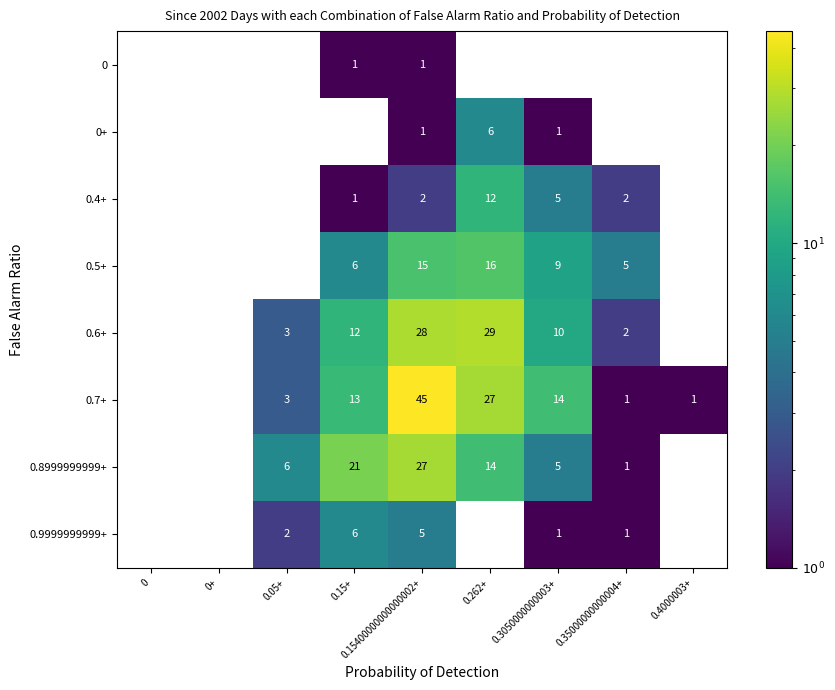

What is the spread (max minus min) of values at 0.15400000000000002+?

44